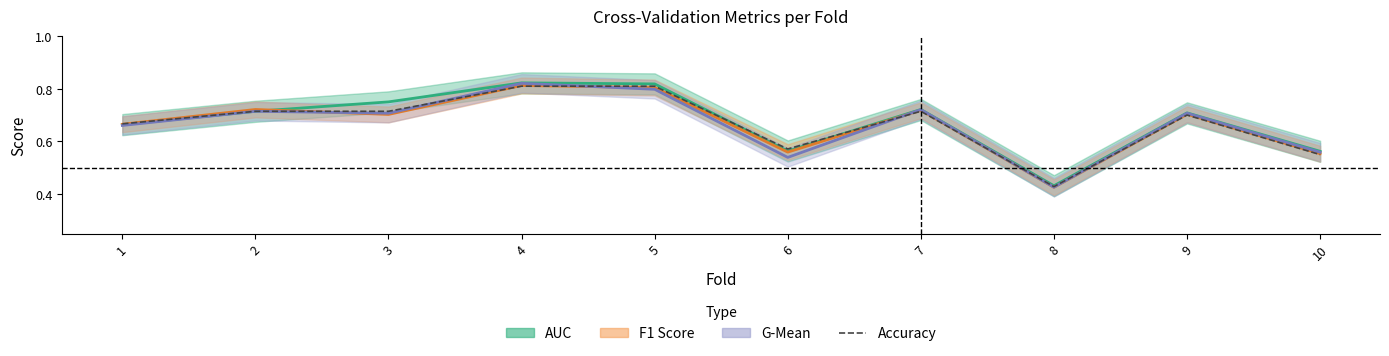

Reading left to right, transcribe all the data shown in this chart.

auc: 0.7	0.7	0.8	0.8	0.8	0.6	0.7	0.4	0.7	0.6
f1_score: 0.7	0.7	0.7	0.8	0.8	0.6	0.7	0.4	0.7	0.6
g_mean: 0.7	0.7	0.7	0.8	0.8	0.5	0.7	0.4	0.7	0.6
accuracy: 0.7	0.7	0.7	0.8	0.8	0.6	0.7	0.4	0.7	0.6